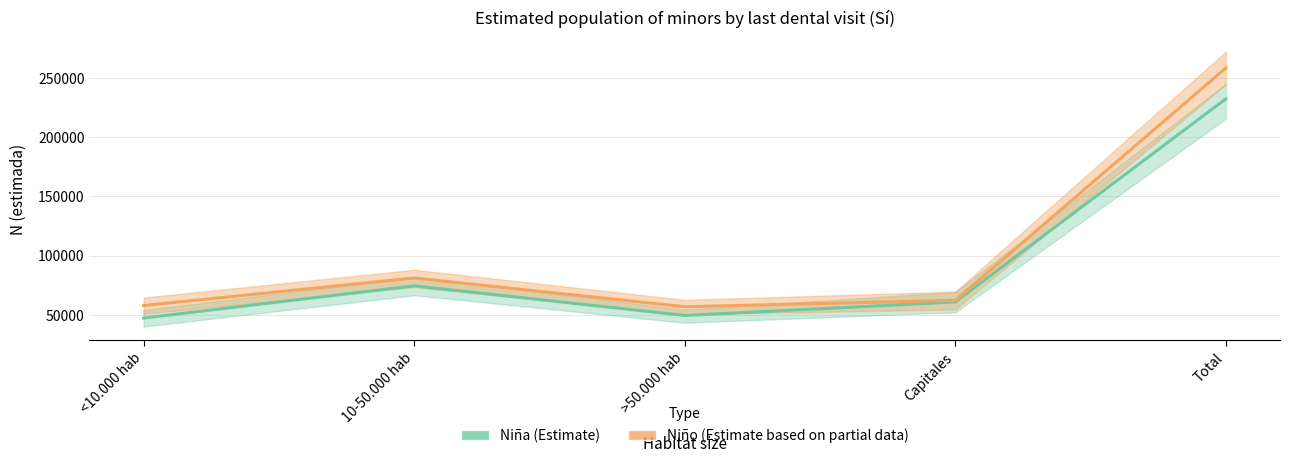

Reading right to left, extract all data points from this chart.

Niña (Estimate): Total=232218	Capitales=60895	>50.000 hab=49486	10-50.000 hab=74485	<10.000 hab=47353
Niño (Estimate based on partial data): Total=258220	Capitales=62309	>50.000 hab=56876	10-50.000 hab=81141	<10.000 hab=57894